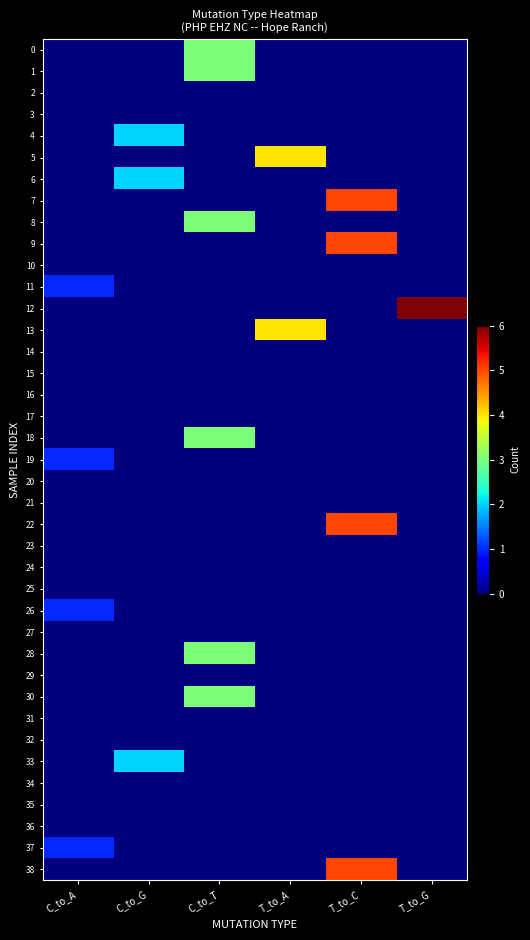

Between T_to_C and C_to_A, which is larger?

T_to_C